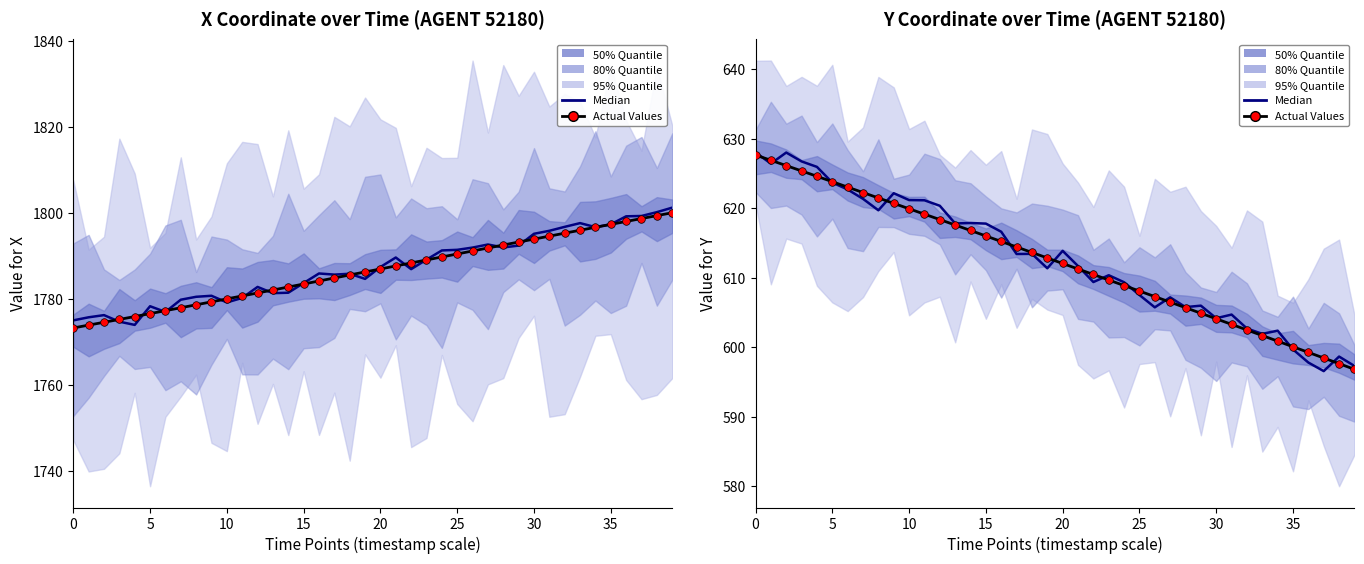

Is the value of Actual Values at 0 greater than the value of Median at 35?

Yes